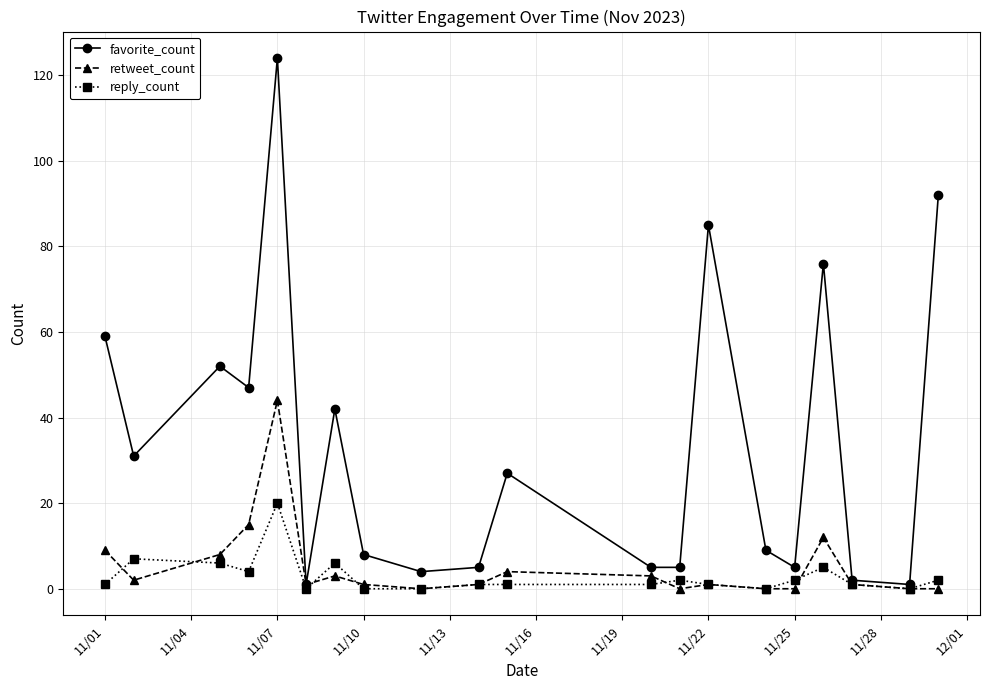

Reading left to right, transcribe all the data shown in this chart.

favorite_count: 59	31	52	47	124	1	42	8	4	5	27	5	5	85	9	5	76	2	1	92
retweet_count: 9	2	8	15	44	1	3	1	0	1	4	3	0	1	0	0	12	1	0	0
reply_count: 1	7	6	4	20	0	6	0	0	1	1	1	2	1	0	2	5	1	0	2